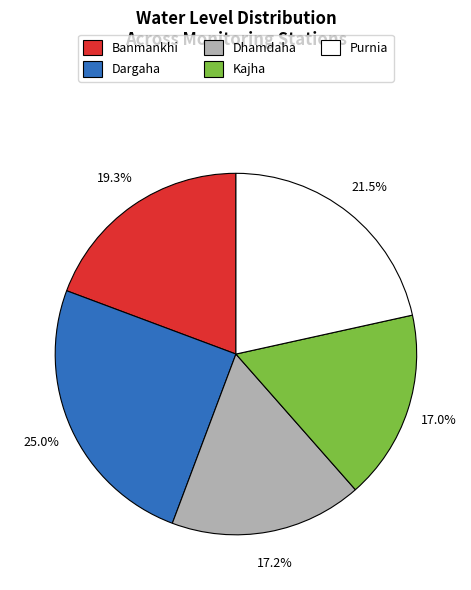

How many segments does this pie chart have?

5